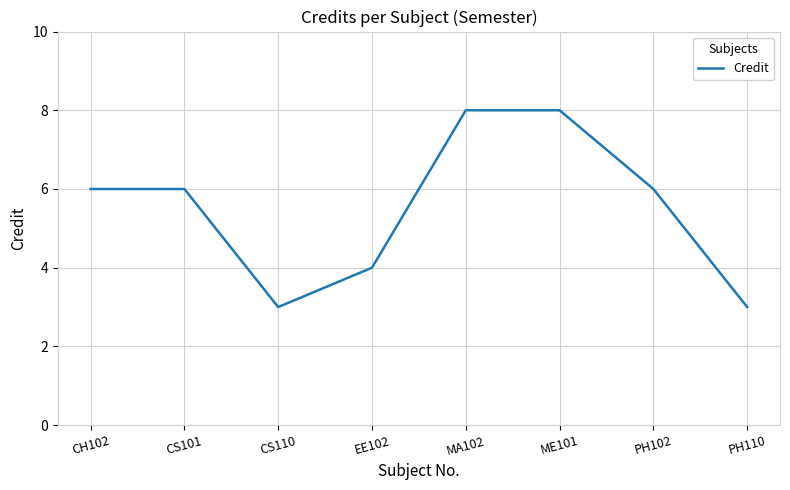

How many interior local valleys (lower than both neighbors) does the data have?

1